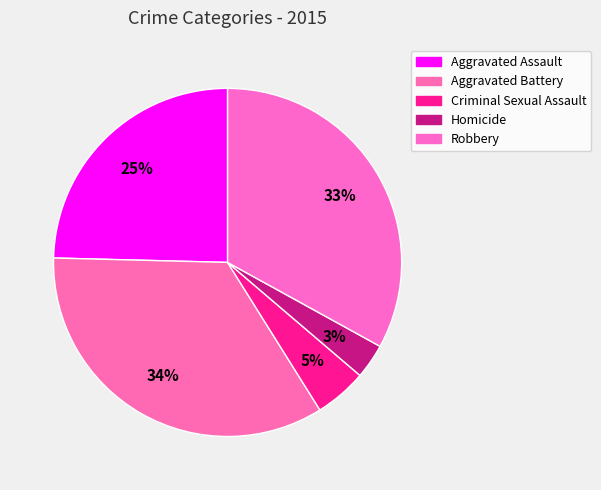

Count the number of slices in the pie.

5